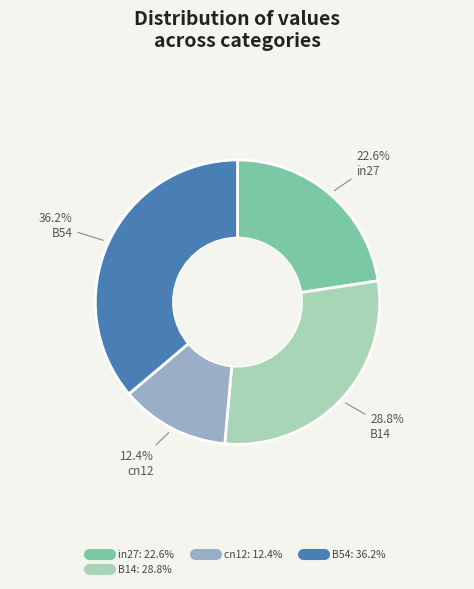

Count the number of slices in the pie.

4